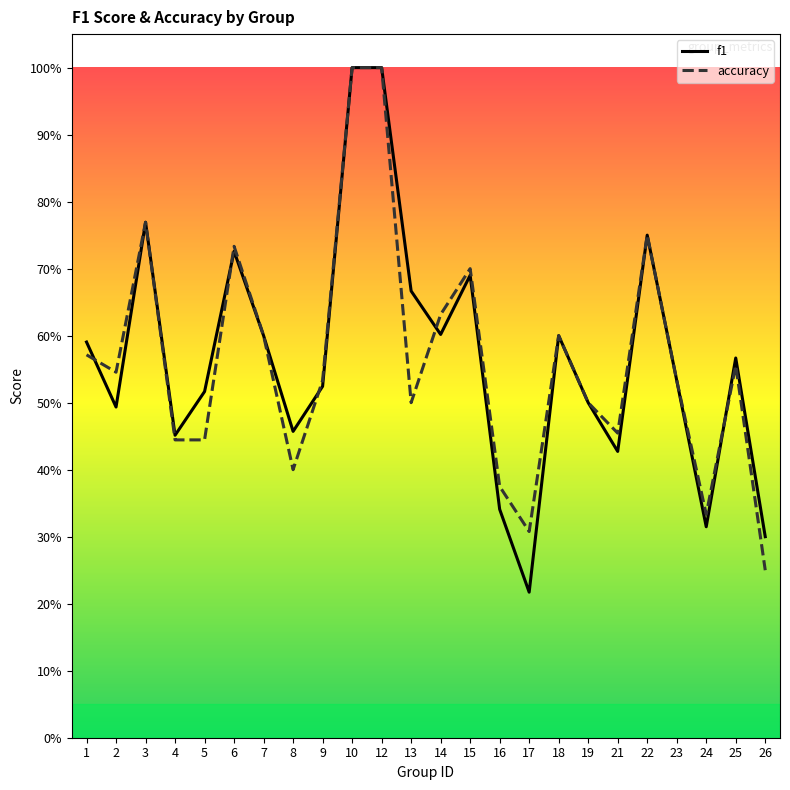

How many lines are shown in the chart?

2